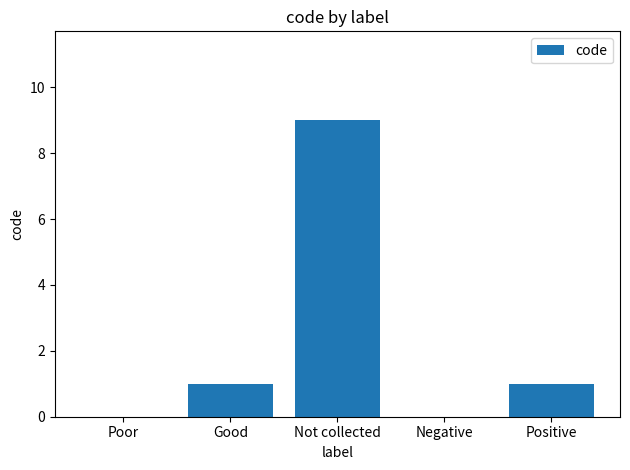

The value at Positive is 1. True or false?

True